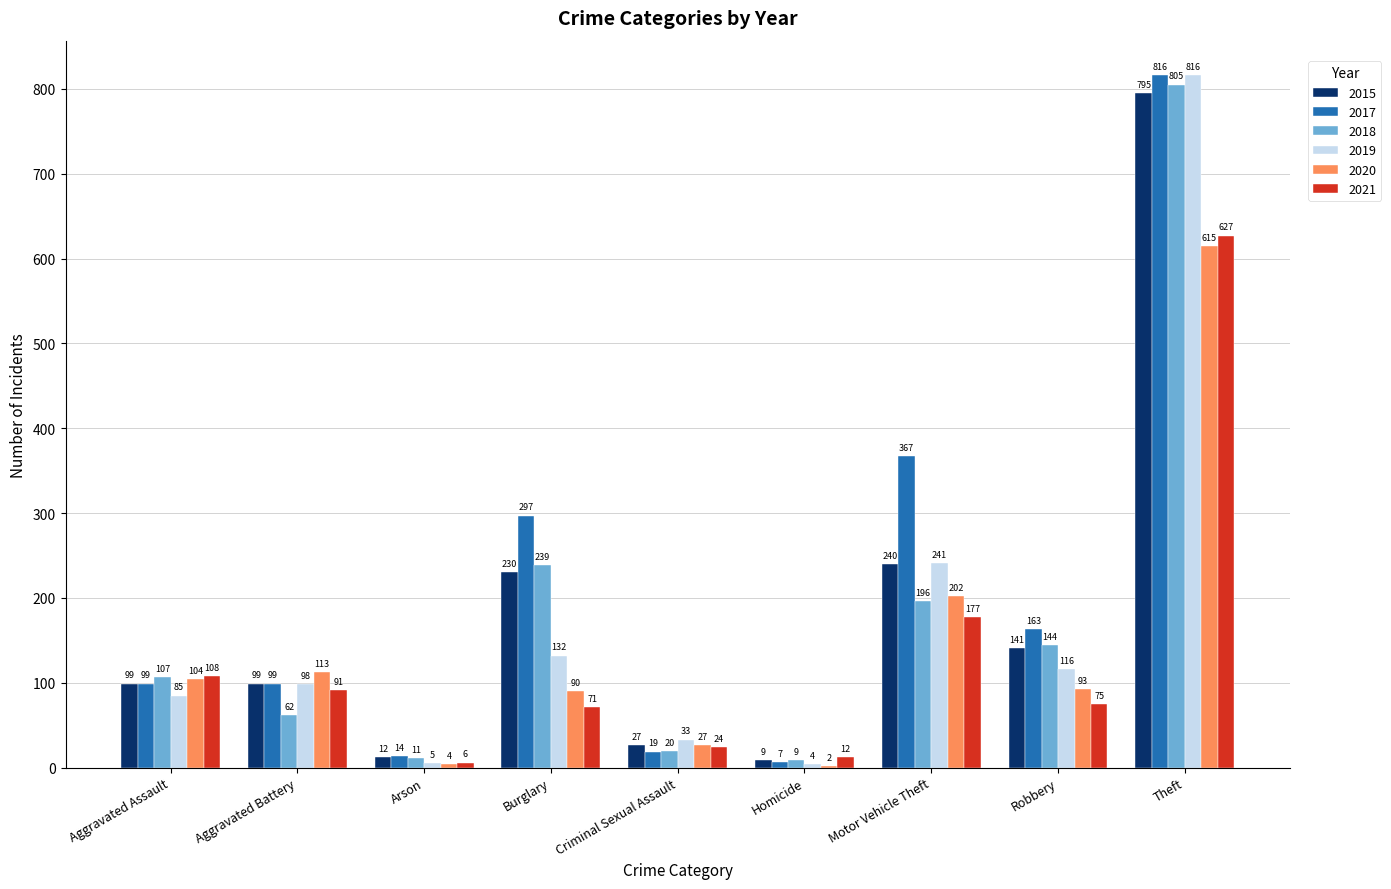

Which series has the largest total across all categories?

2017